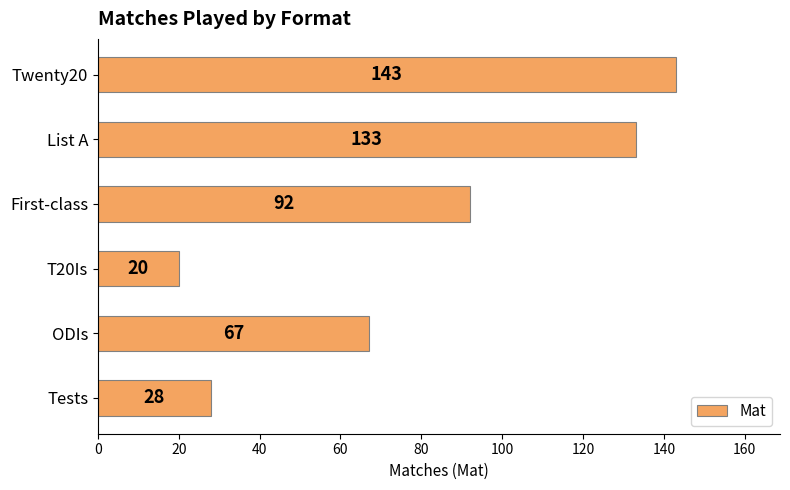

True or false: the data shows 143 at Twenty20.

True